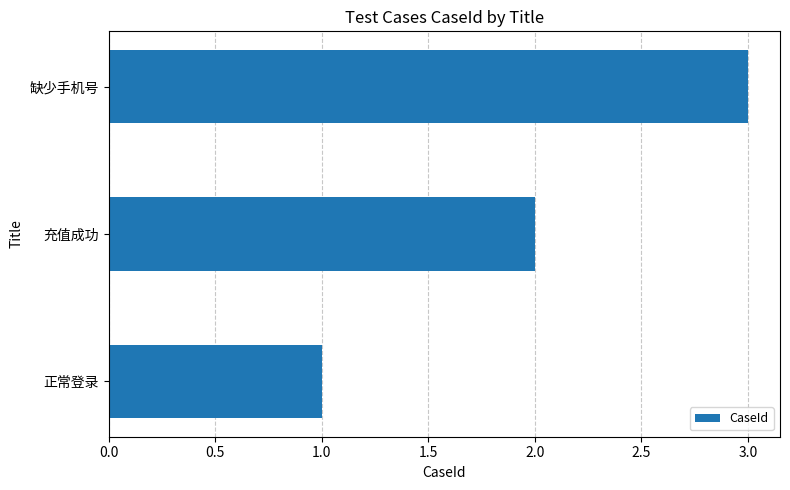

True or false: the data shows 3 at 充值成功.

False